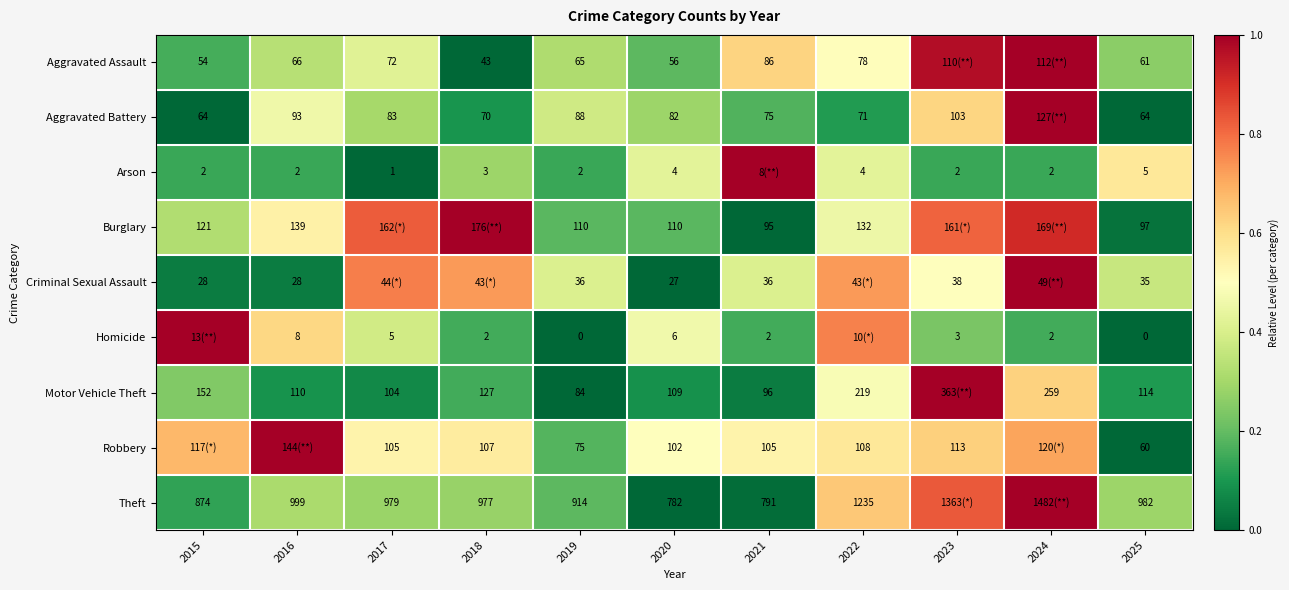

Count the number of data series in this chart.

9